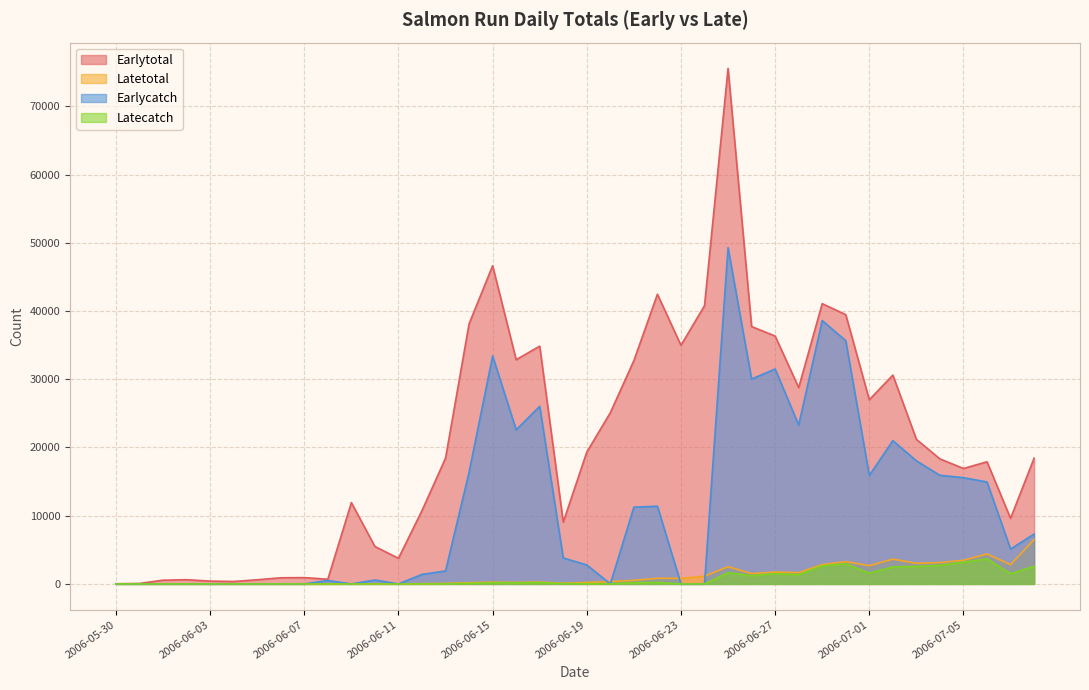

What position from the right is 2006-06-14?

25